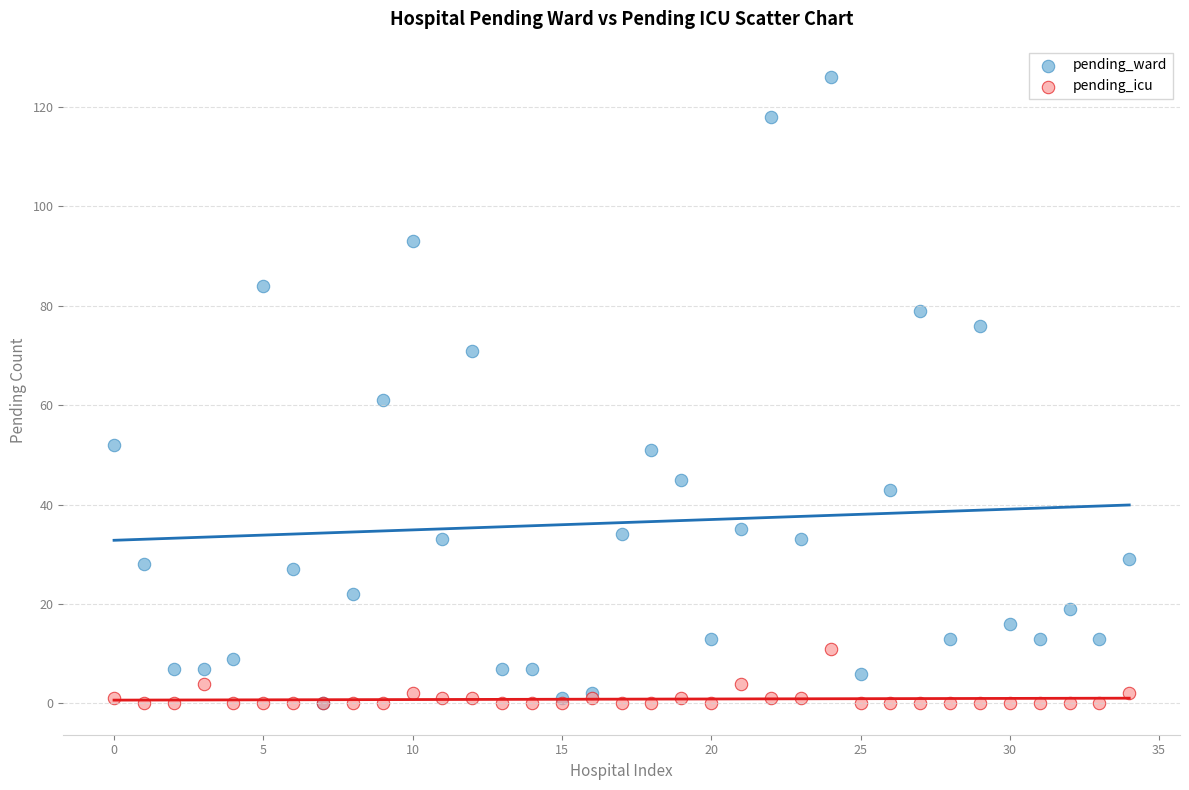

Across all series, what Y value is closest to 63?

61